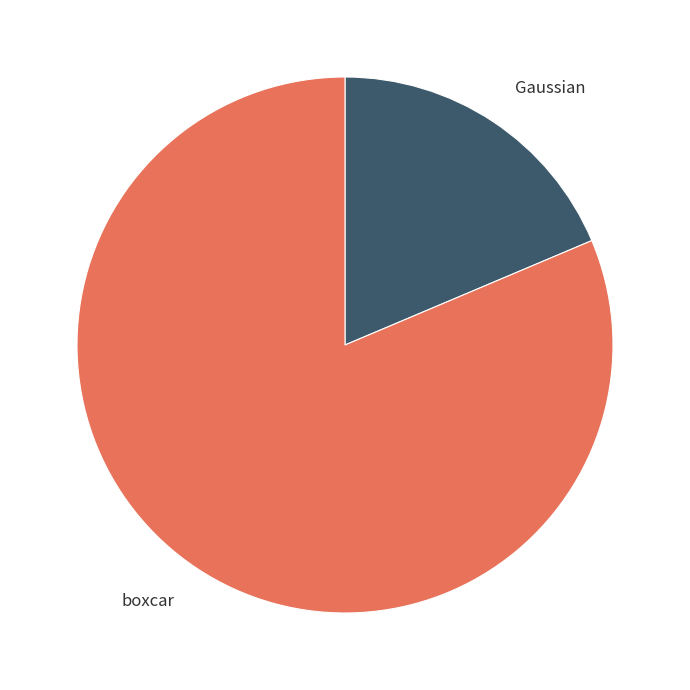

Count the number of slices in the pie.

2